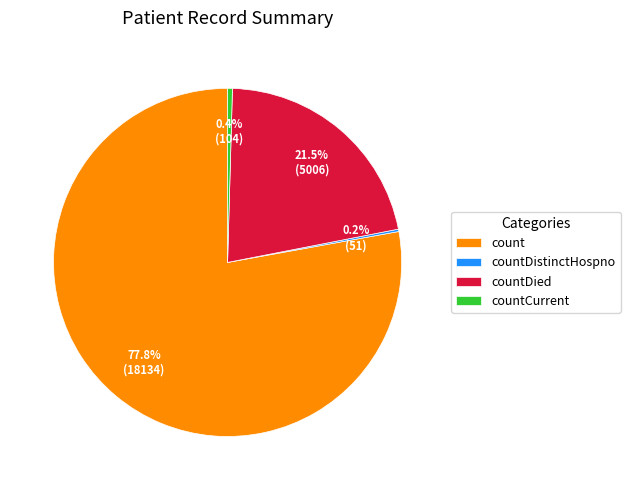

What is the largest slice in the pie chart?

count